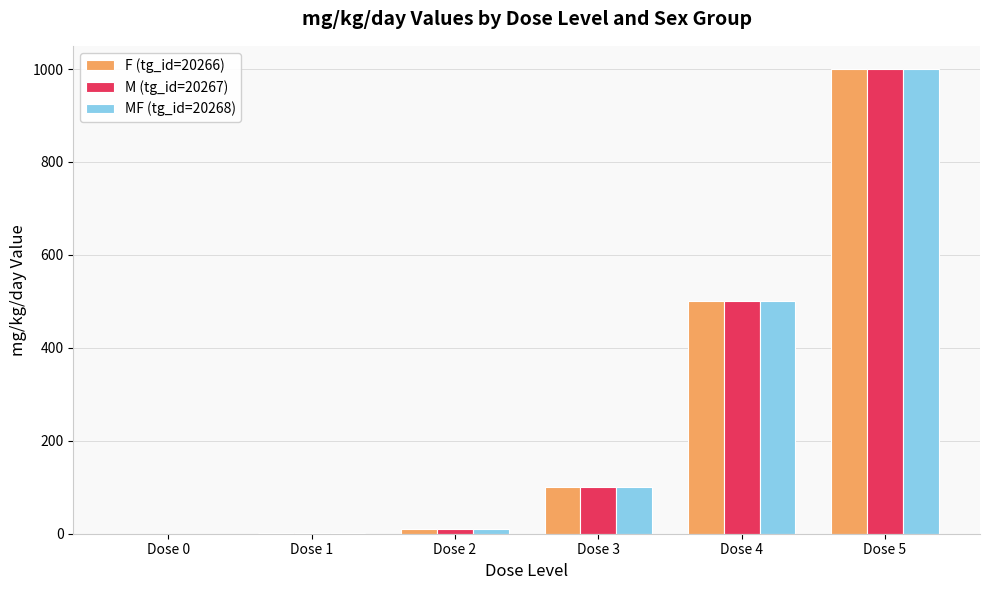

At which label does F (tg_id=20266) reach its peak?

Dose 5